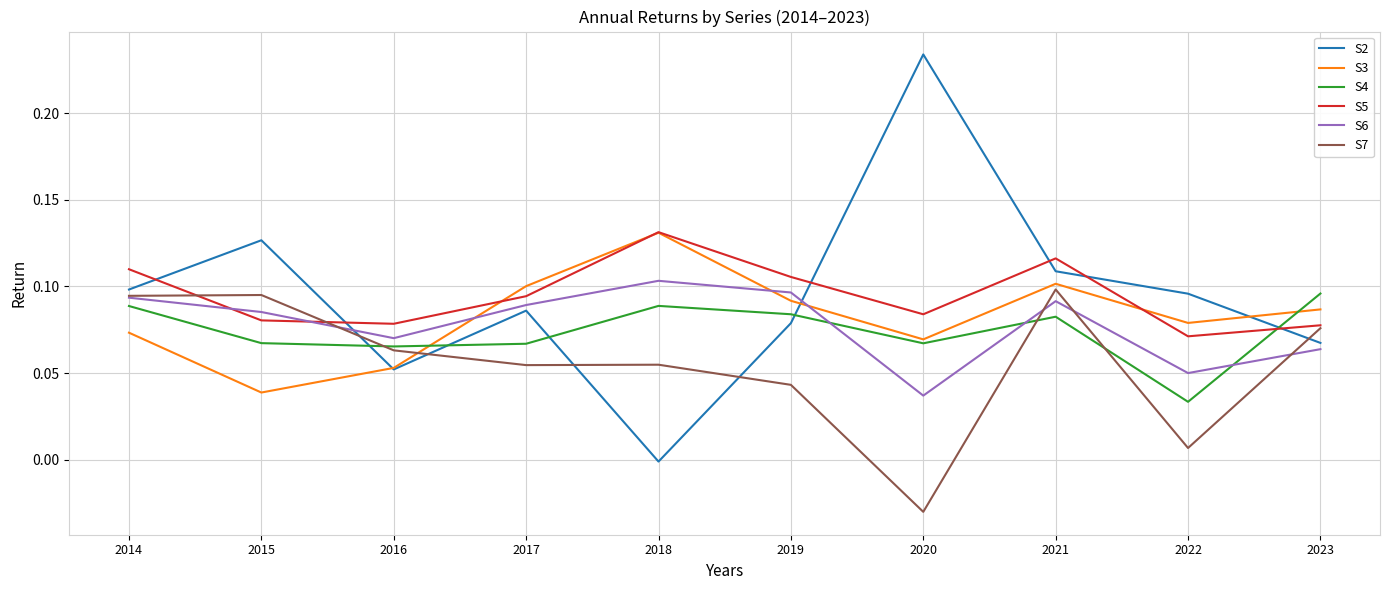

Which series has the widest spread of values?

S2